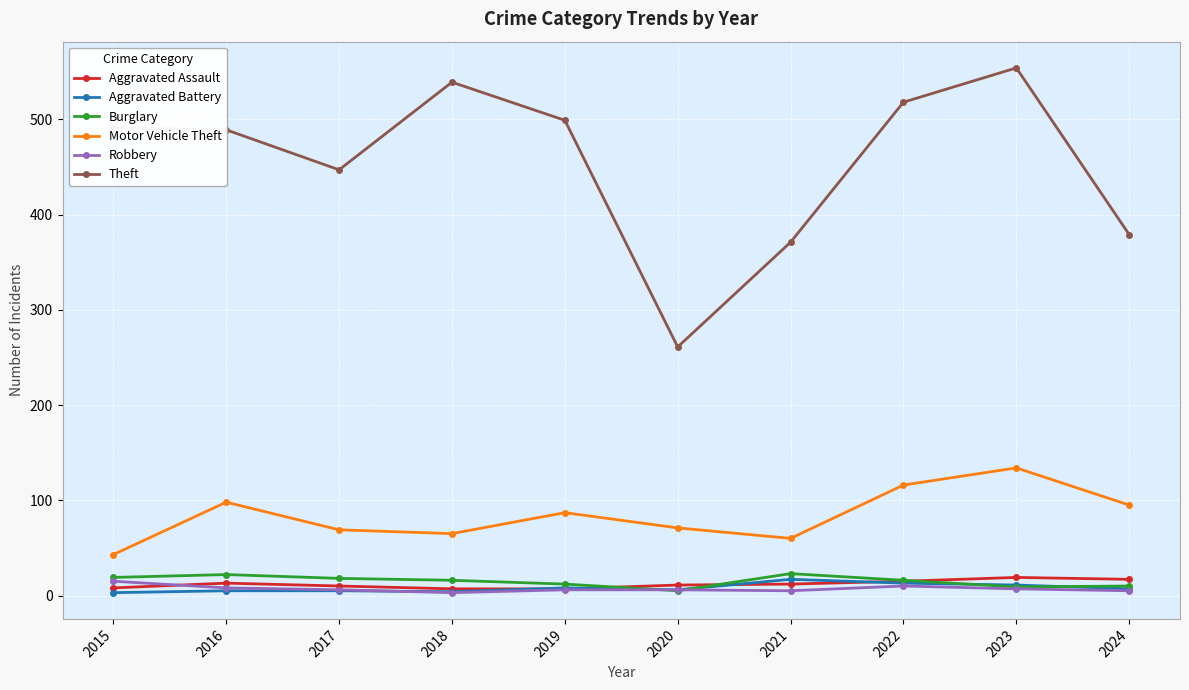

Which series changed the most between 2016 and 2020?

Theft